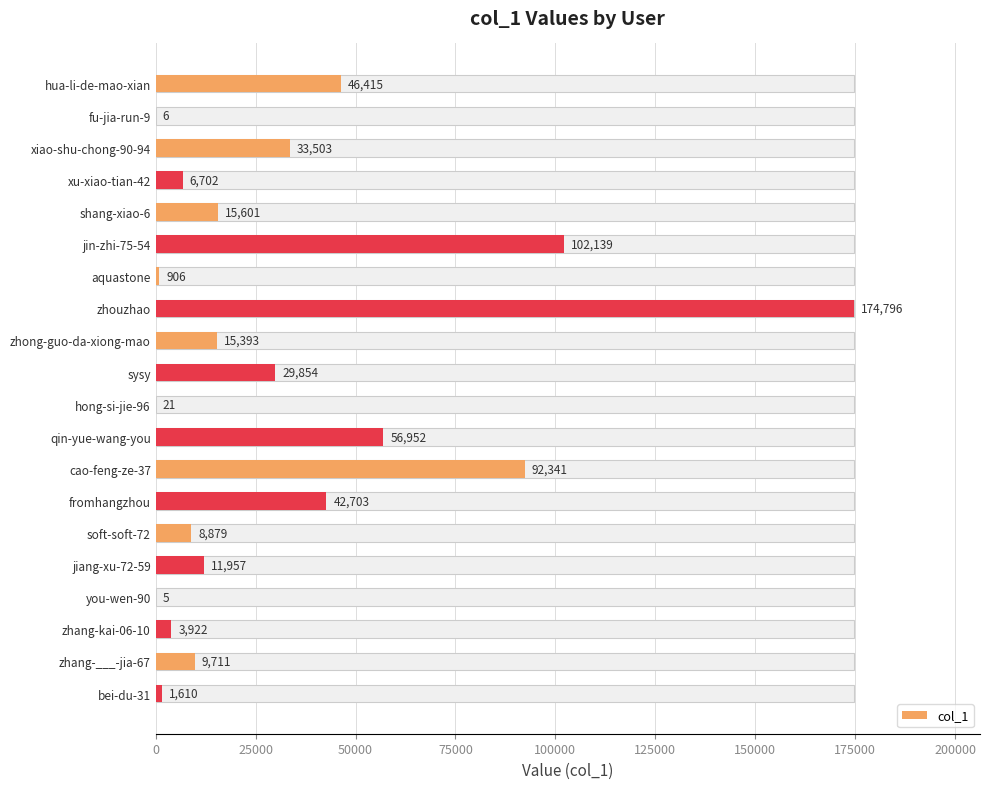

What is the maximum value shown in the chart?

174796